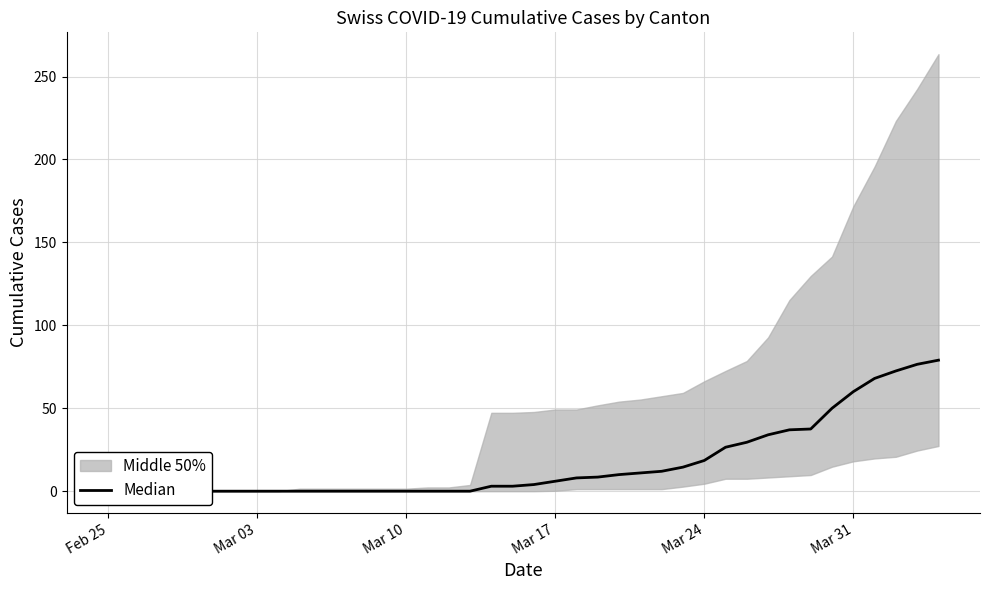

What is the label of the 2nd point from the left?

Mar 03